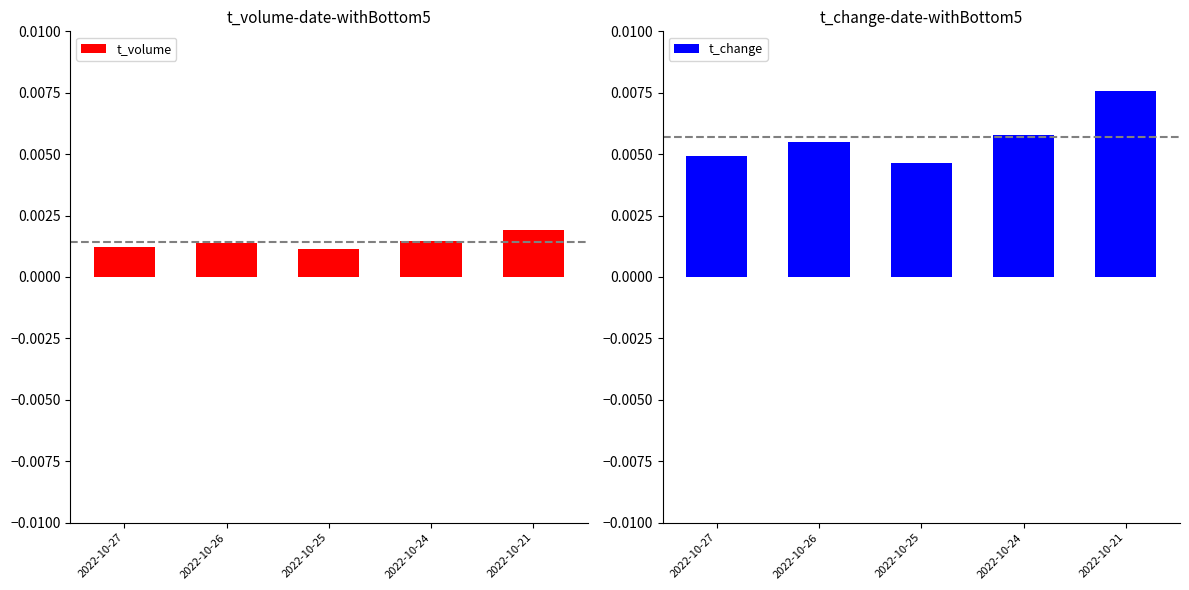

Which series has the largest range (max minus min)?

t_change